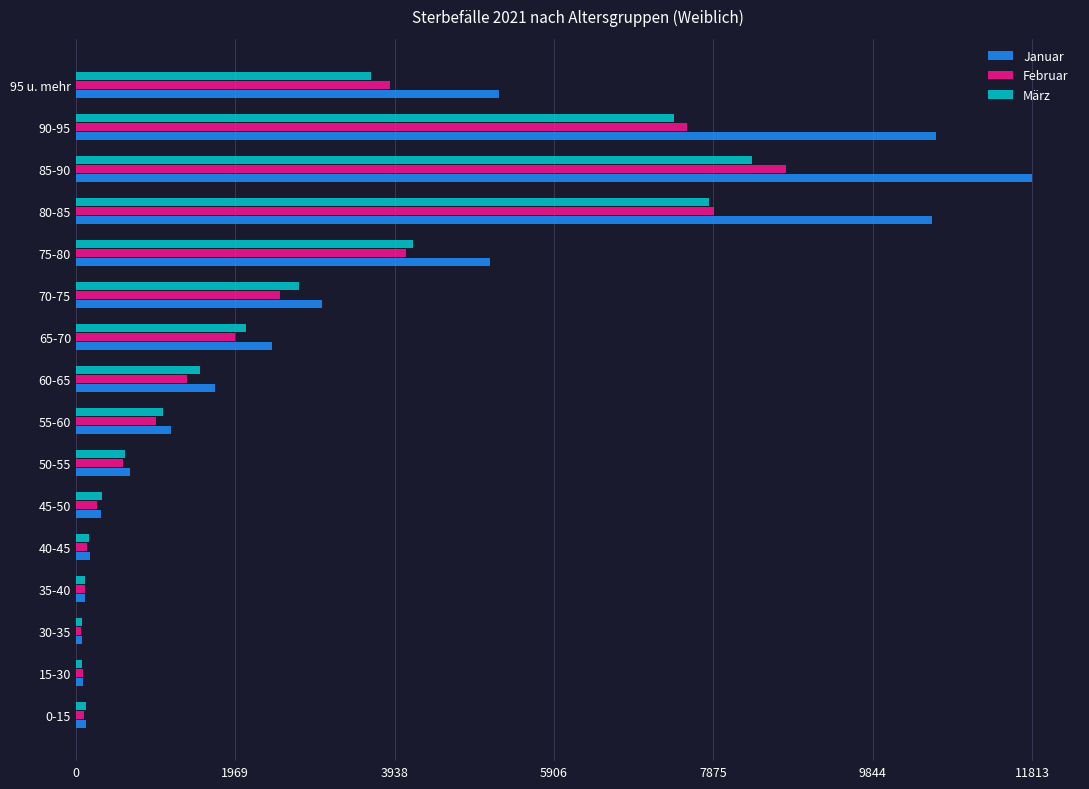

What are all the series names shown in the legend?

Januar, Februar, März